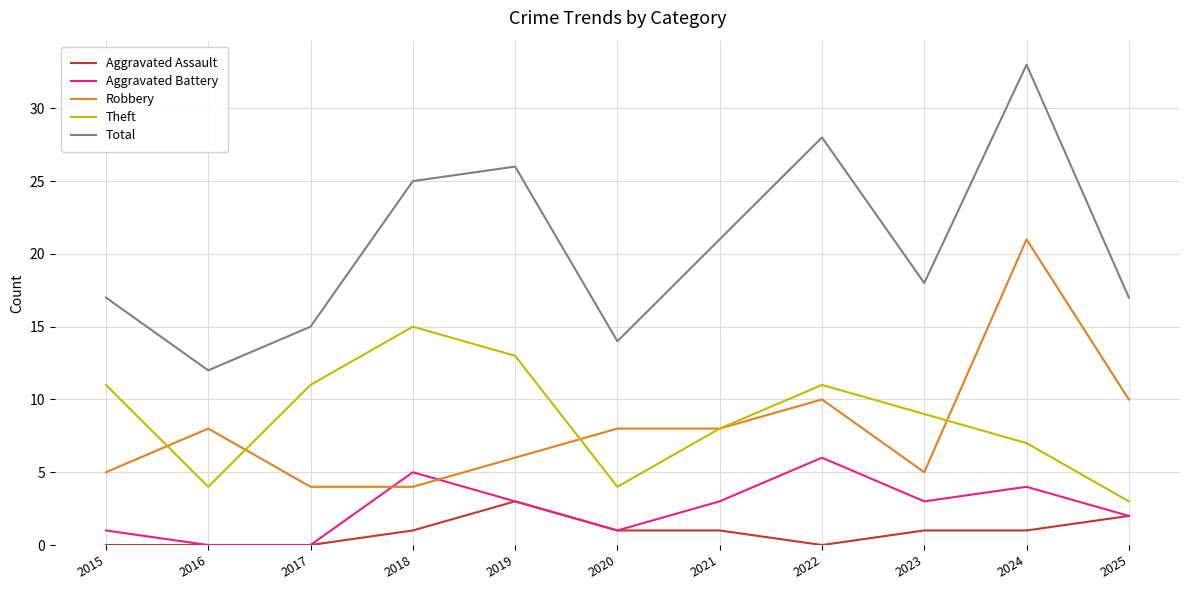

What is the maximum value shown in the chart?

33